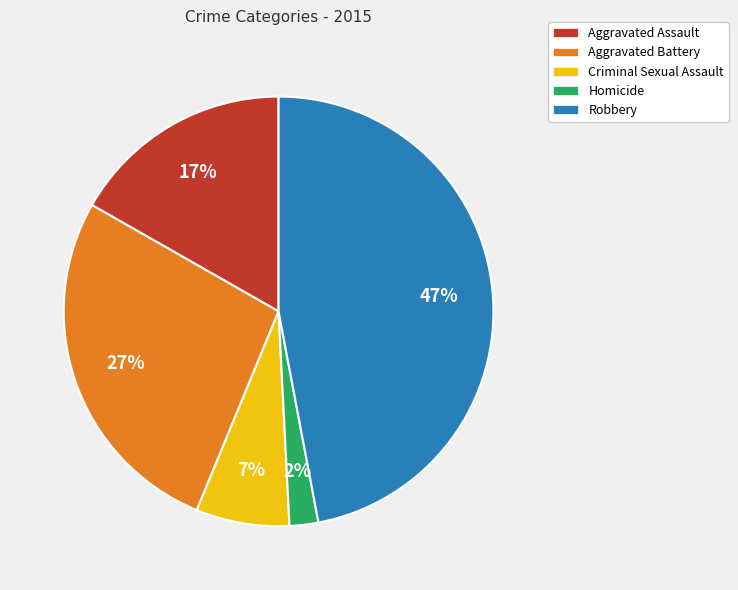

Is the sum of Aggravated Battery and Robbery greater than half?

Yes